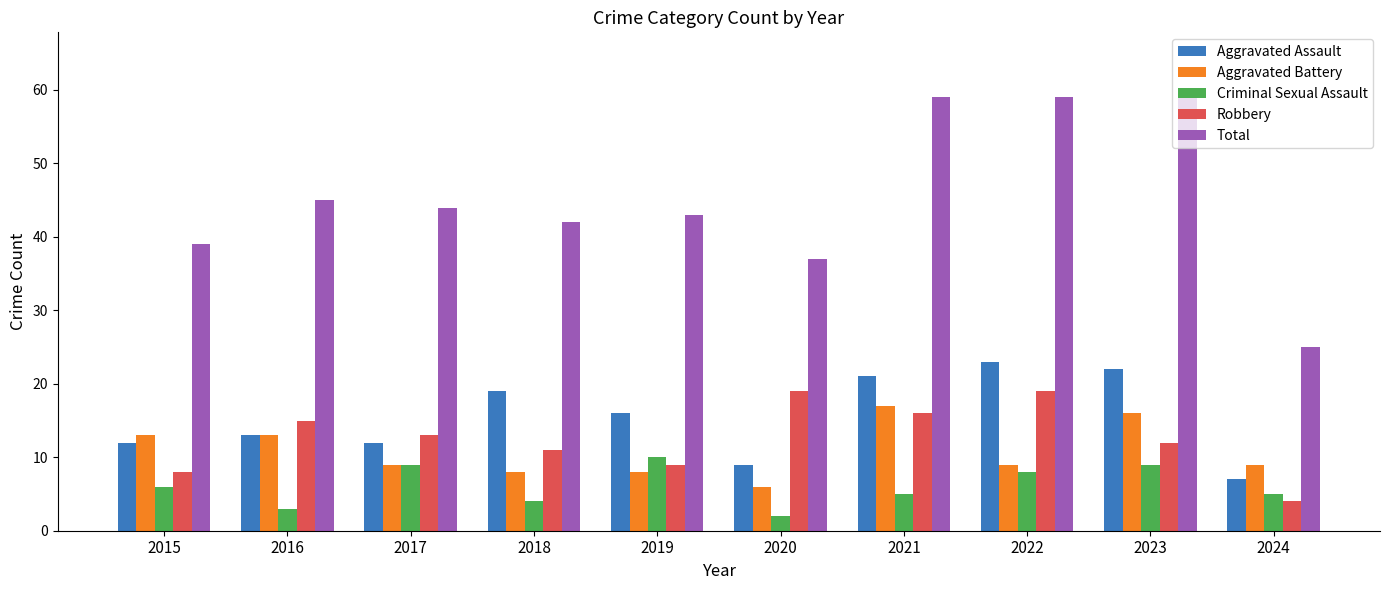

The Total series shows 104 at 2022. True or false?

False